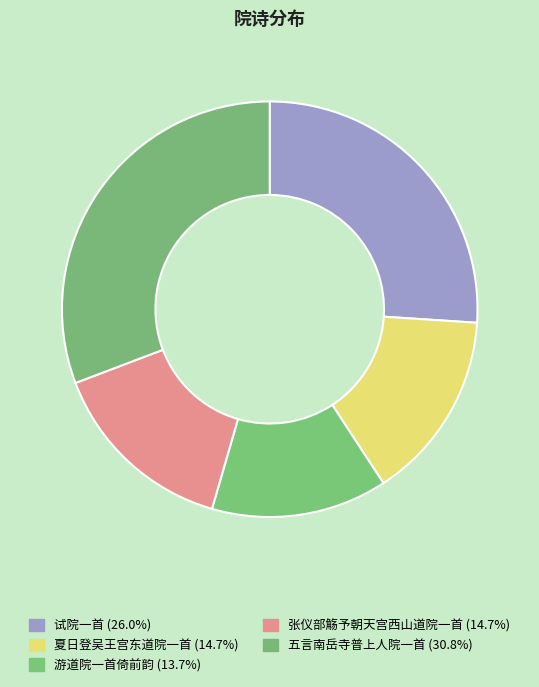

Is it true that 五言南岳寺普上人院一首 is 31% of the pie?

True